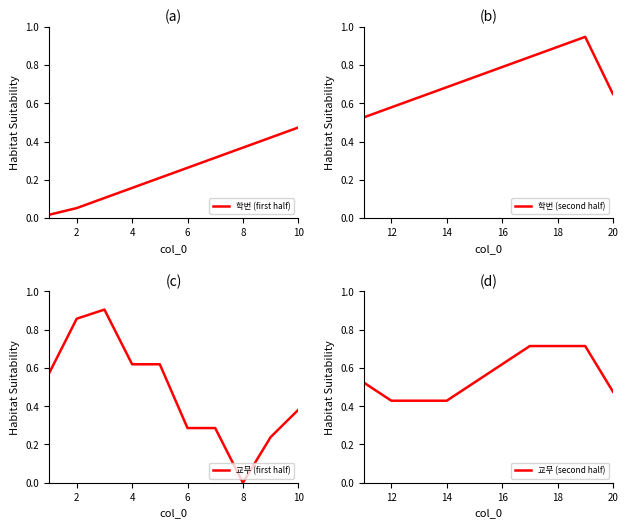

Which category has the highest value in the 학번 (first half) series?

10